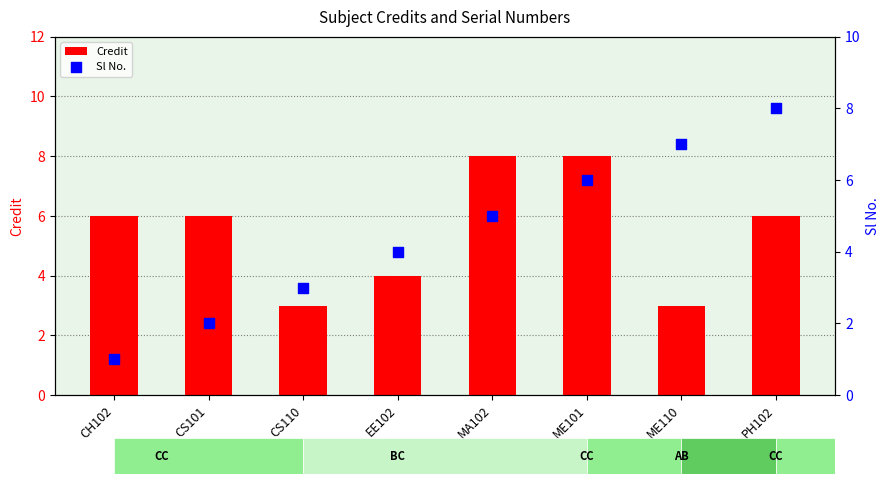

At how many categories does at least one series exceed 4?

6